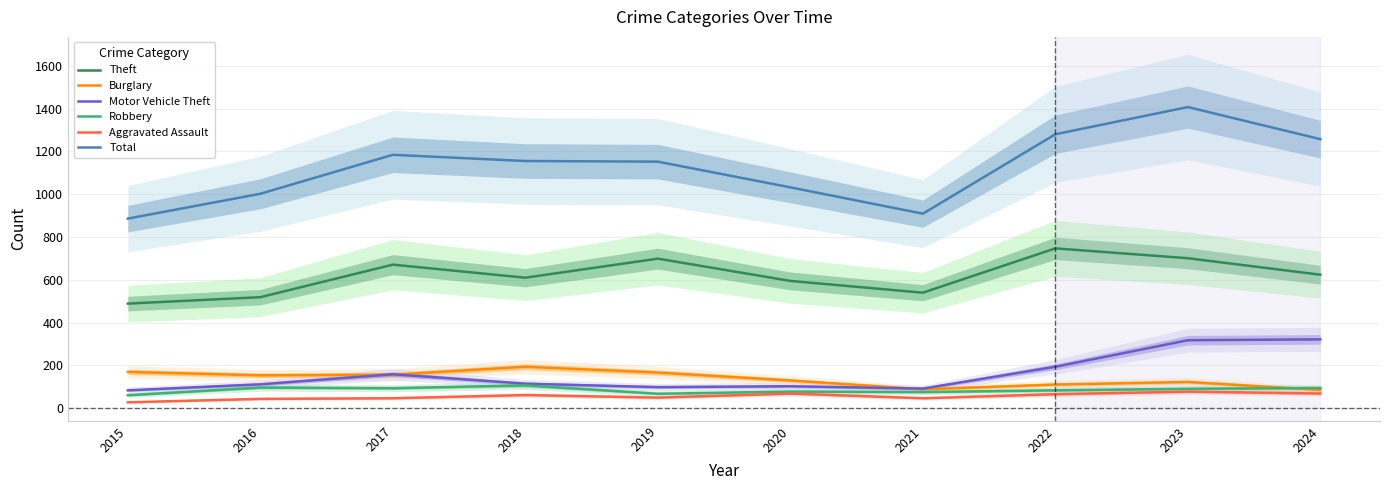

Which series changed the most between 2016 and 2019?

Theft